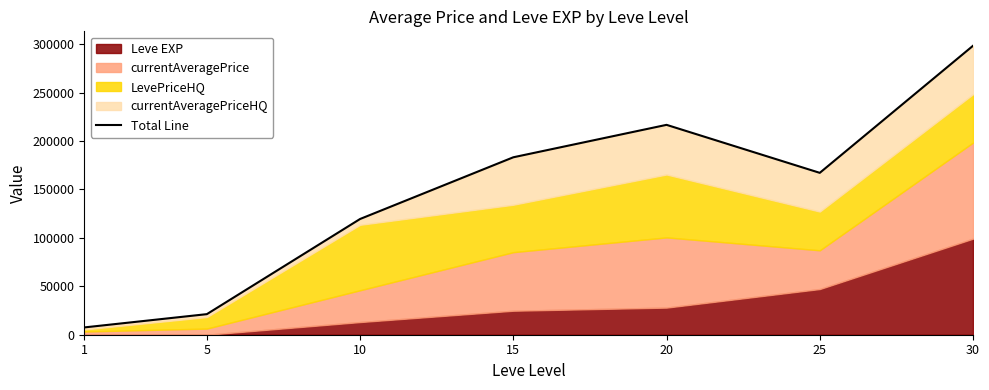

List the labels in order of value, largest first.

30, 20, 15, 25, 10, 5, 1